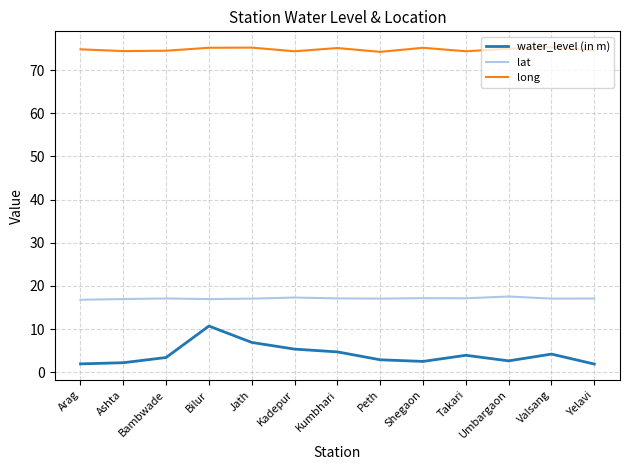

Is this an area chart (filled region under the line)?

No